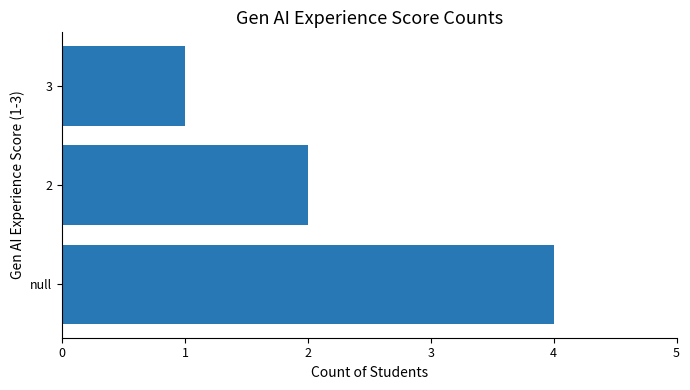

Which has a higher value, 2 or null?

null